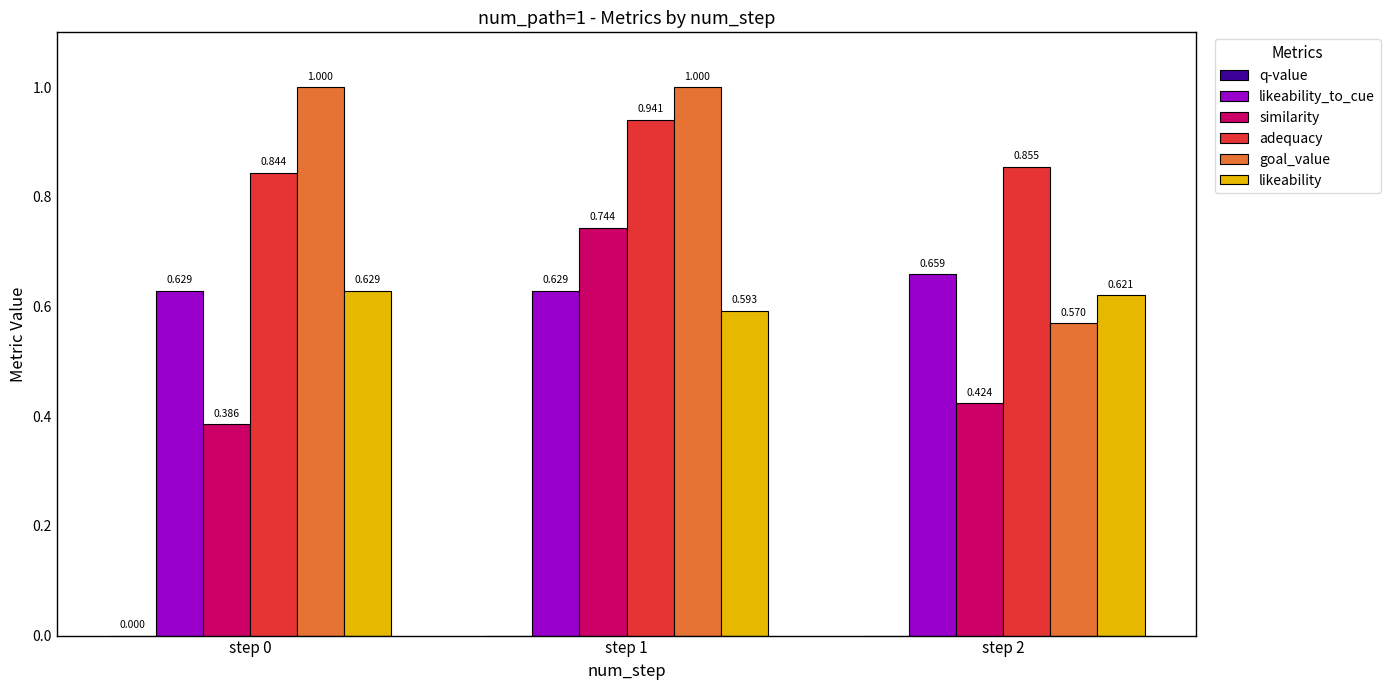

At which category is the sum across all series the highest?

step 1